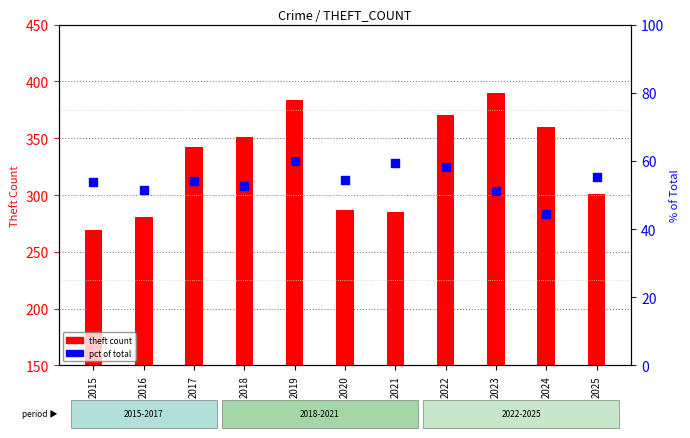

What is the total value across all series at 2018?

403.6